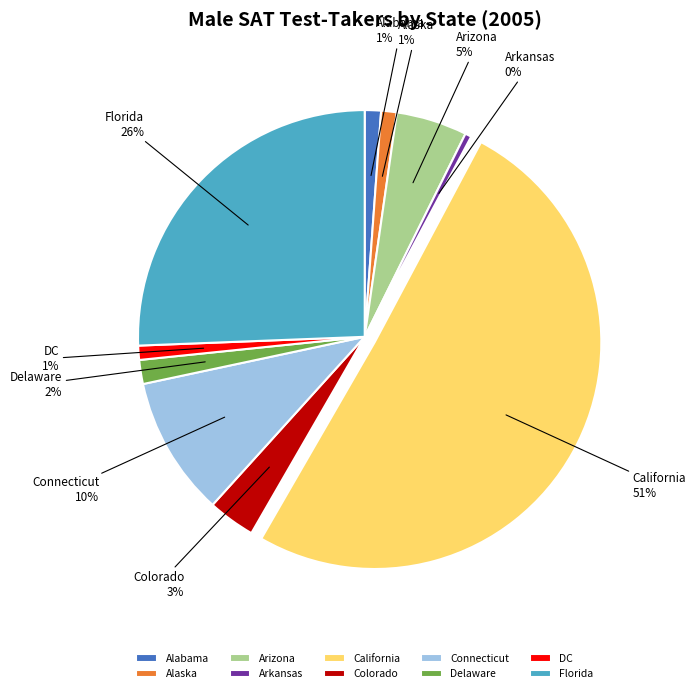

To the nearest percent, what is the combined percentage of California and Alabama?

52%